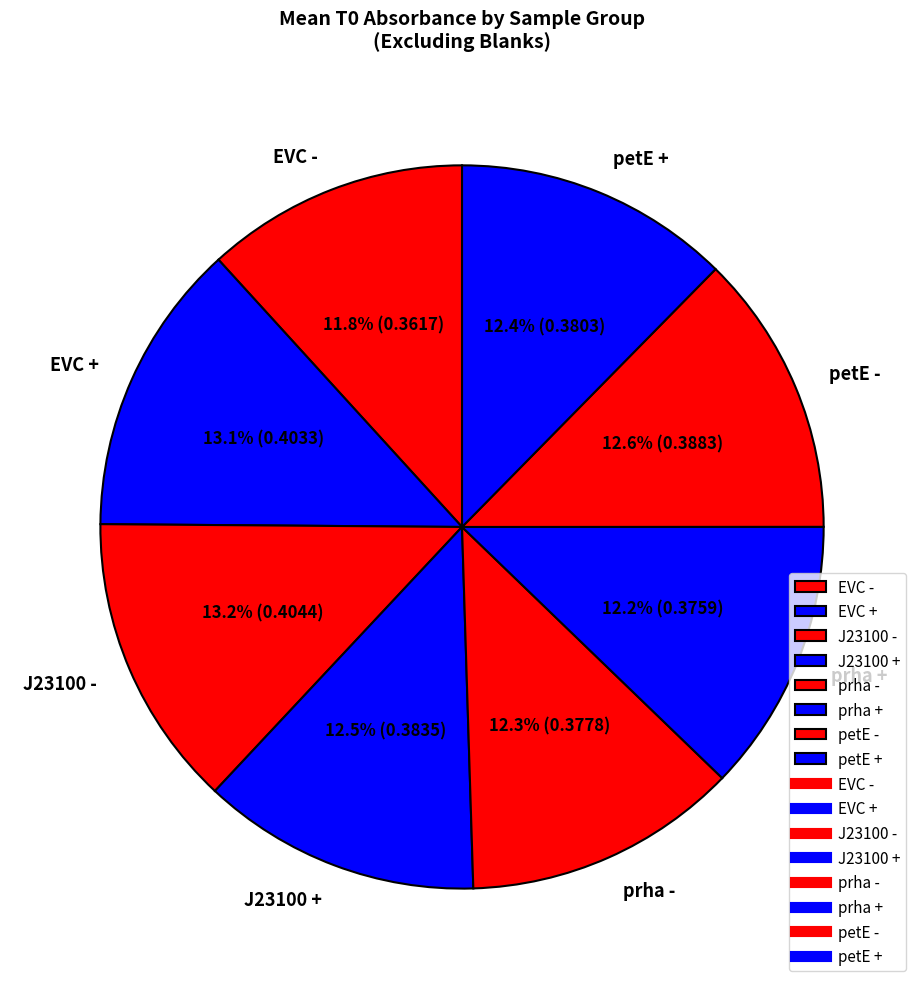

How many segments does this pie chart have?

8